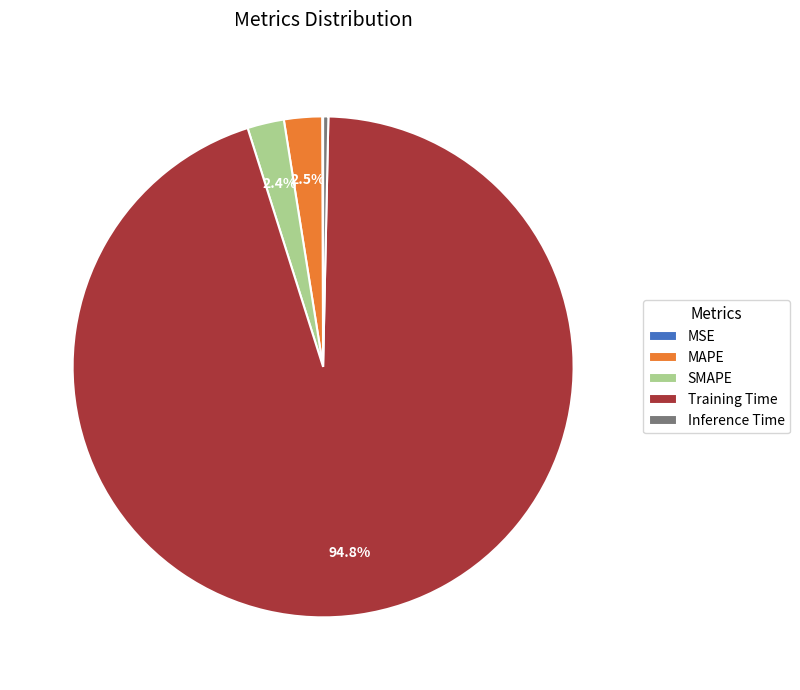

Between Training Time and SMAPE, which is larger?

Training Time